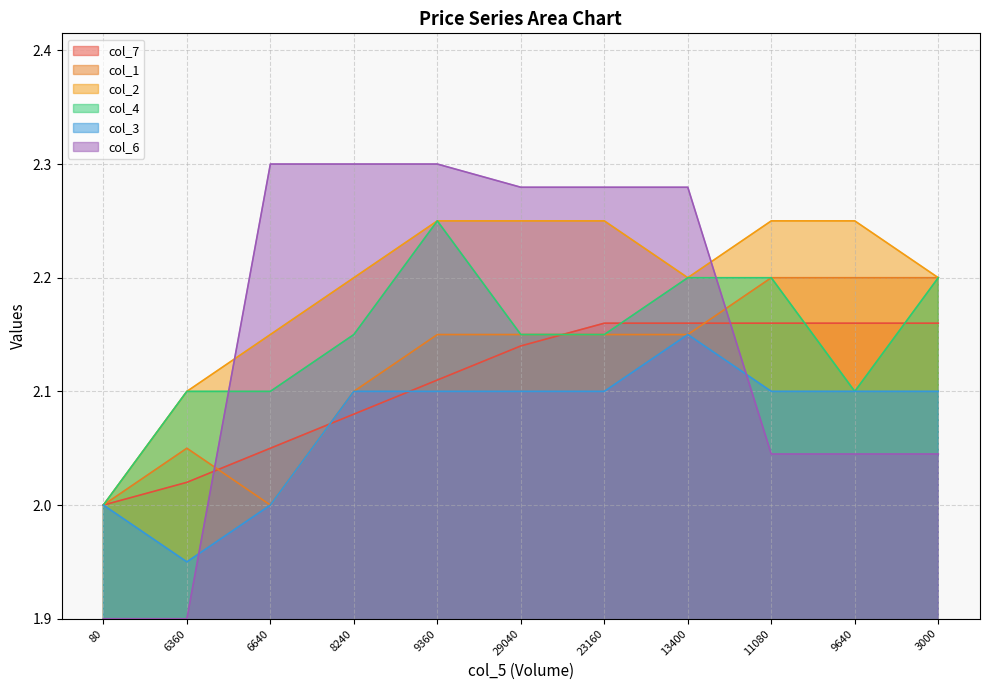

At how many categories does at least one series exceed 1?

11